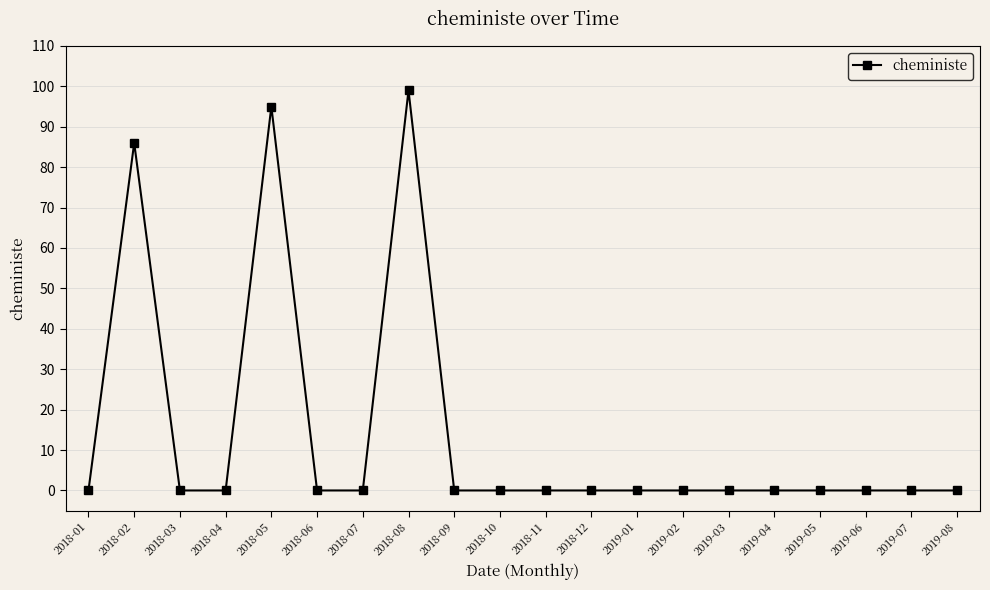

Reading left to right, transcribe all the data shown in this chart.

2018-01=0	2018-02=86	2018-03=0	2018-04=0	2018-05=95	2018-06=0	2018-07=0	2018-08=99	2018-09=0	2018-10=0	2018-11=0	2018-12=0	2019-01=0	2019-02=0	2019-03=0	2019-04=0	2019-05=0	2019-06=0	2019-07=0	2019-08=0